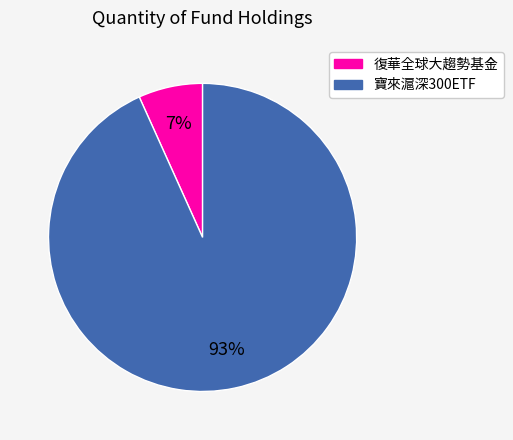

What is the largest slice in the pie chart?

寶來滬深300ETF